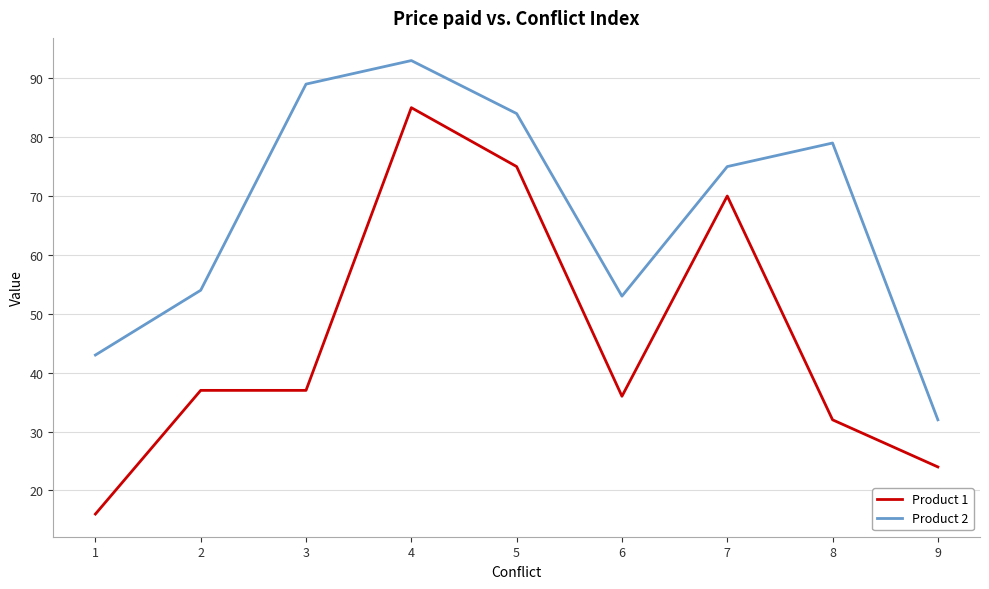

Rank the series at 3 from lowest to highest value.

Product 1, Product 2